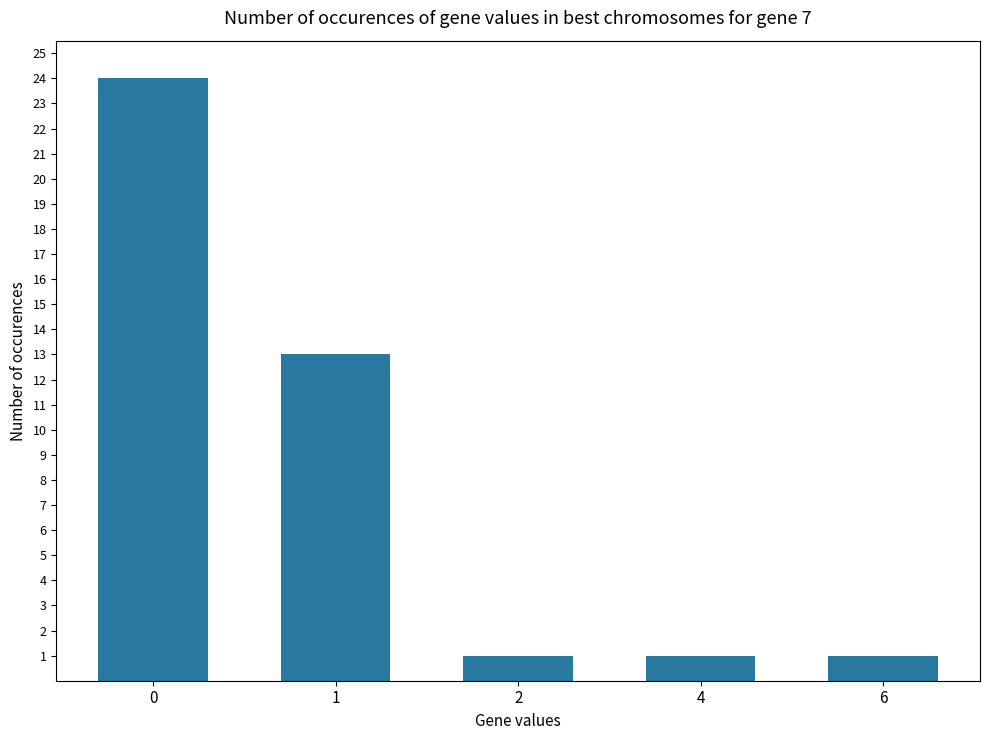

What is the average value?

8